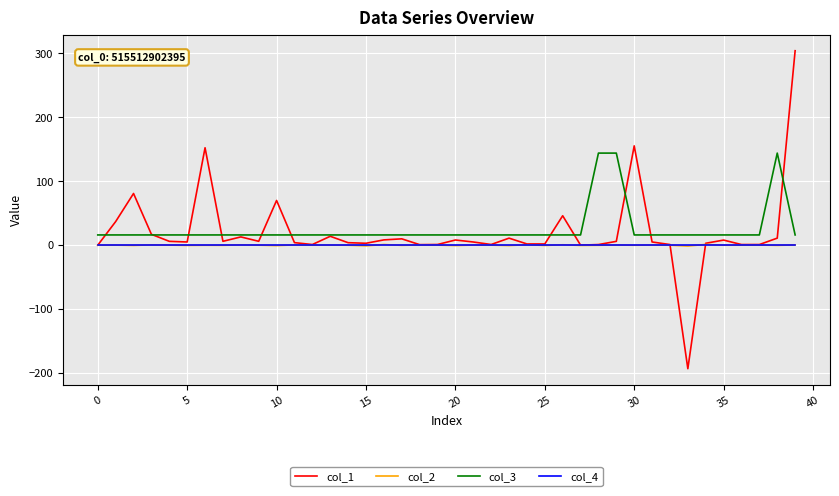

Does the chart have visible grid lines?

Yes